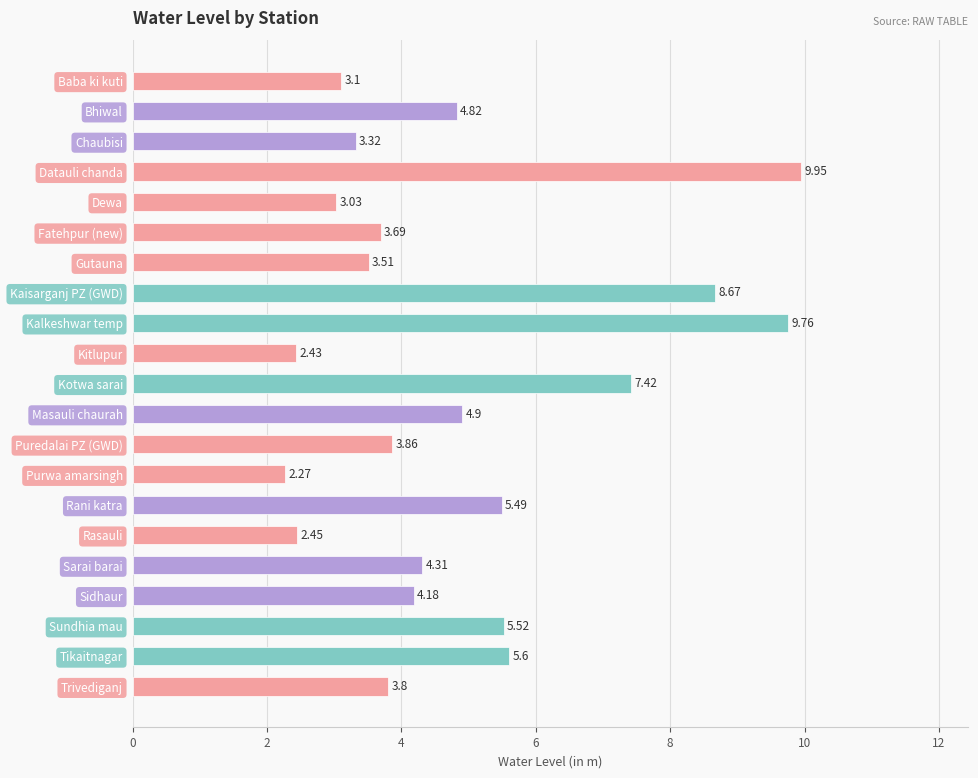

What is the change in value from Baba ki kuti to Masauli chaurah?

+1.8